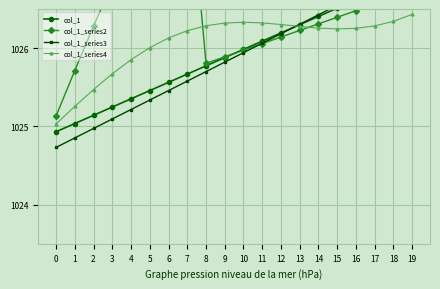

What is the approximate value of col_1_series3 at 12?

1026.2